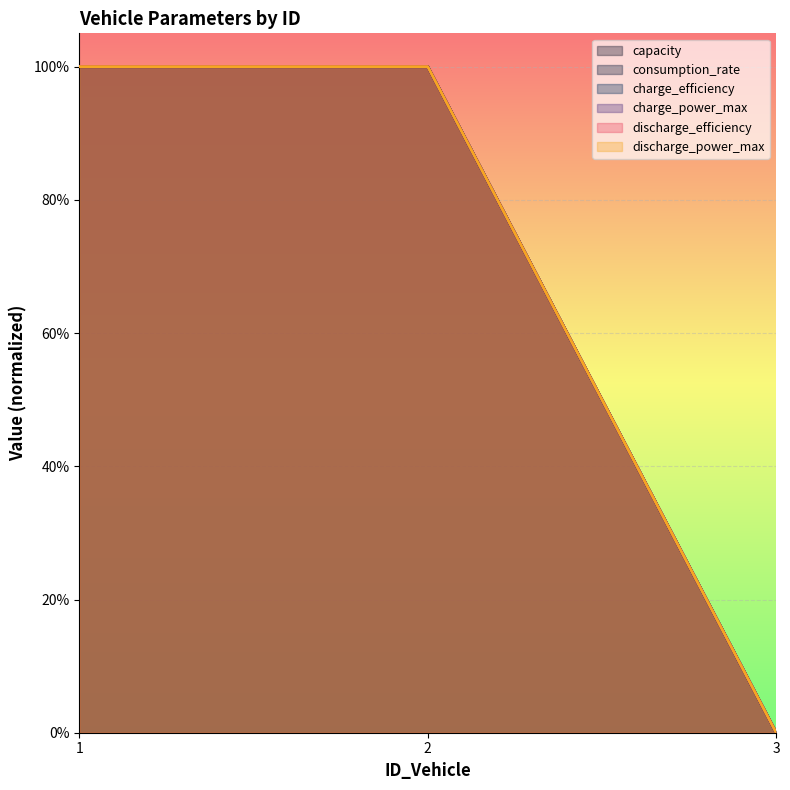

List the series in order of their peak value, highest first.

capacity, consumption_rate, charge_efficiency, charge_power_max, discharge_efficiency, discharge_power_max